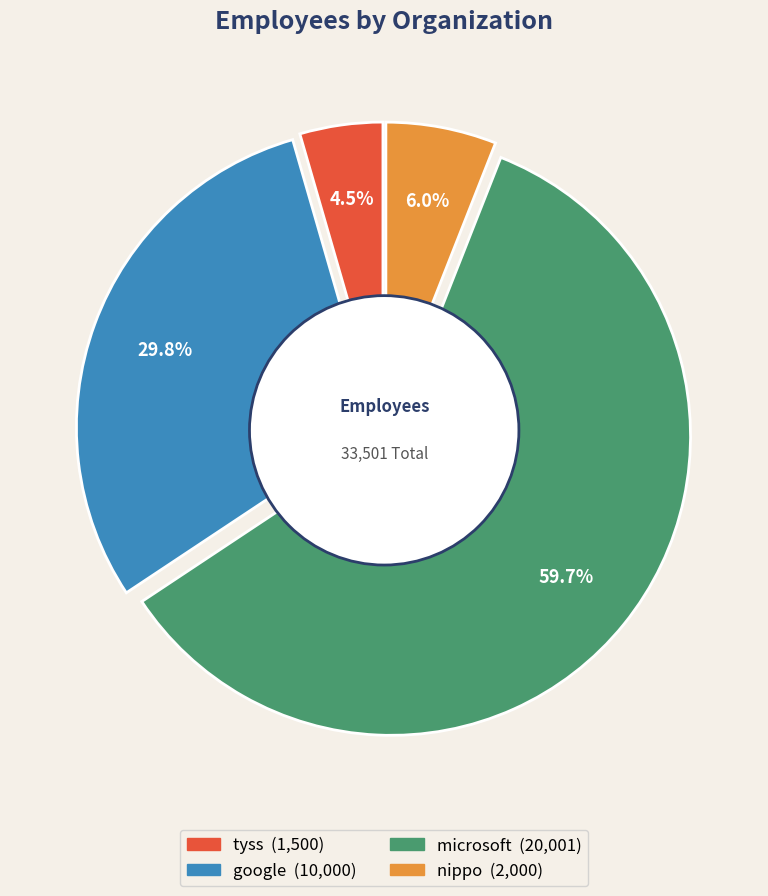

Which has a higher value, google or microsoft?

microsoft